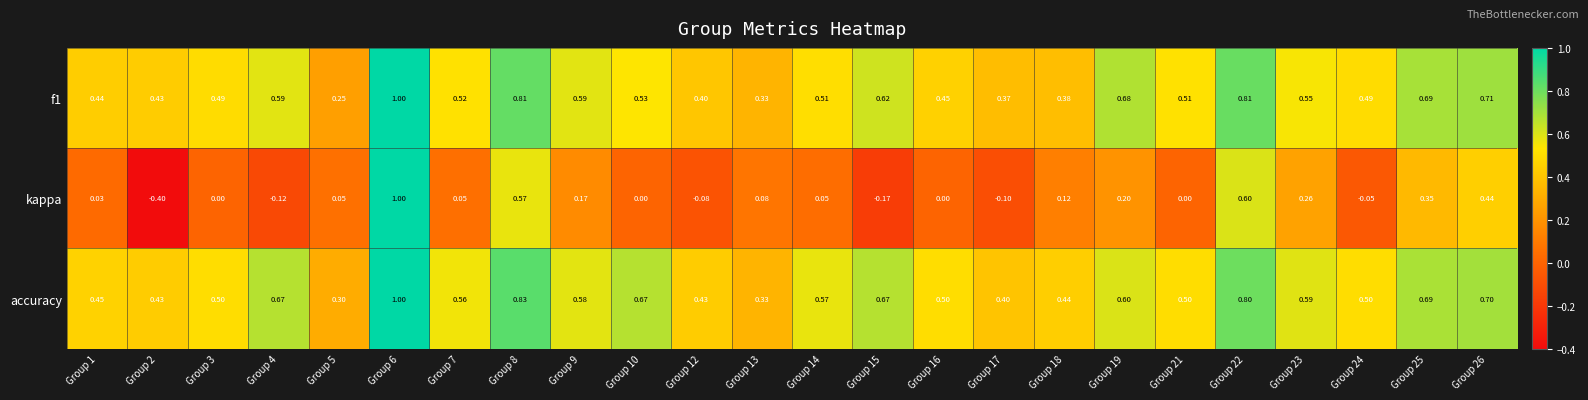

Which series has the largest range (max minus min)?

kappa